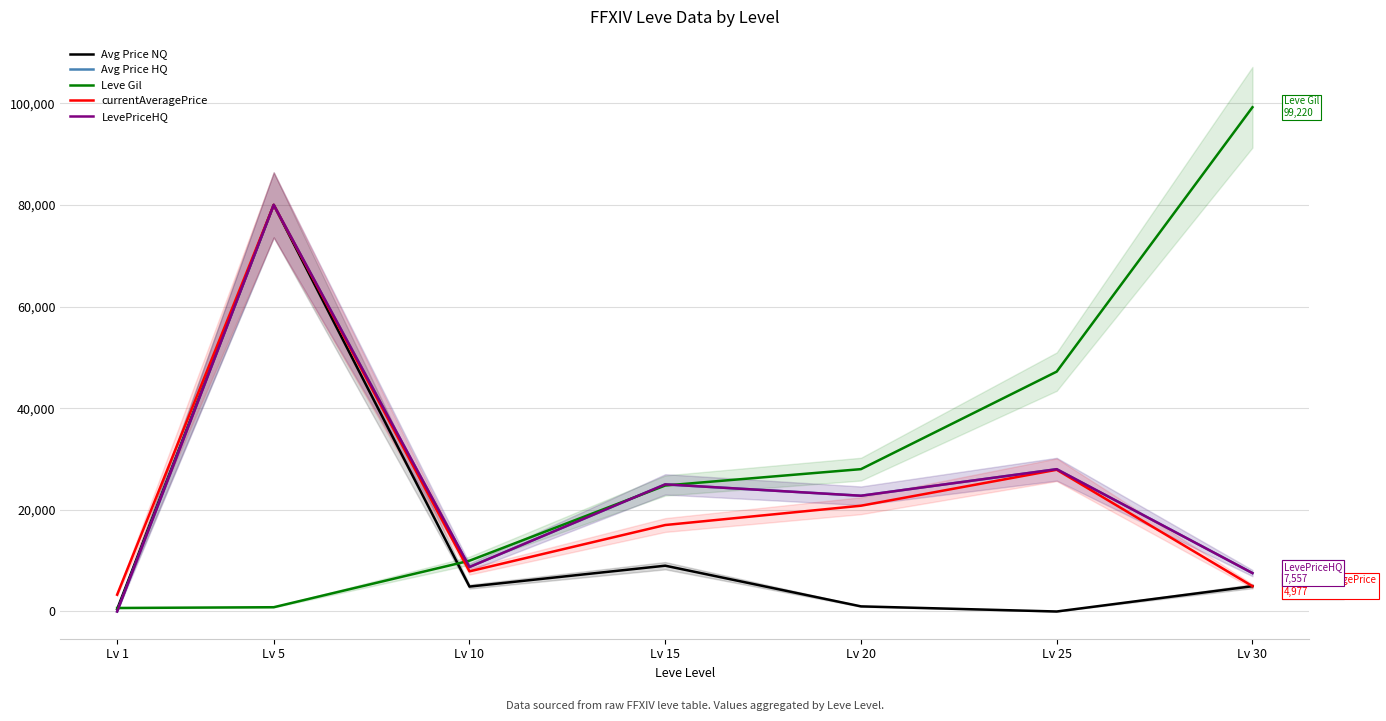

True or false: LevePriceHQ has more than 0 interior local peaks.

True